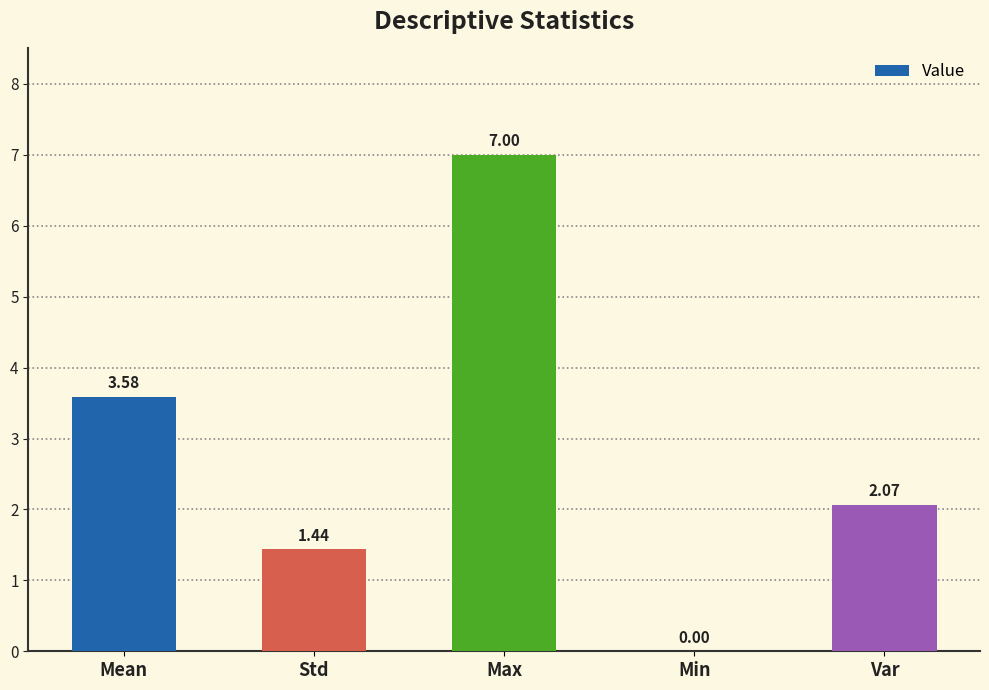

At which label does the data first exceed 2?

Mean